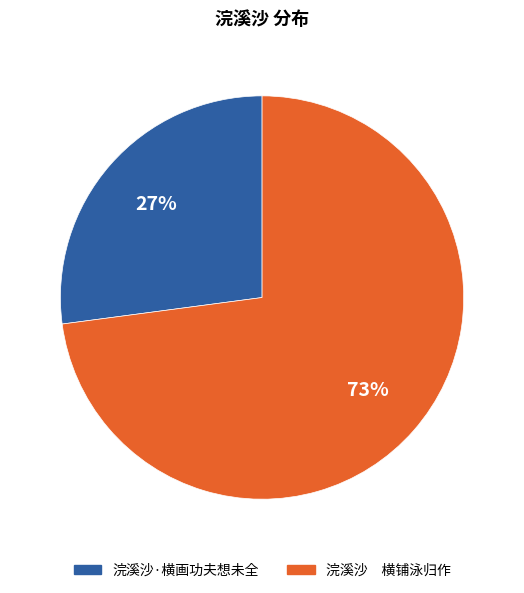

Which category has the smallest portion of the pie?

浣溪沙·横画功夫想未全